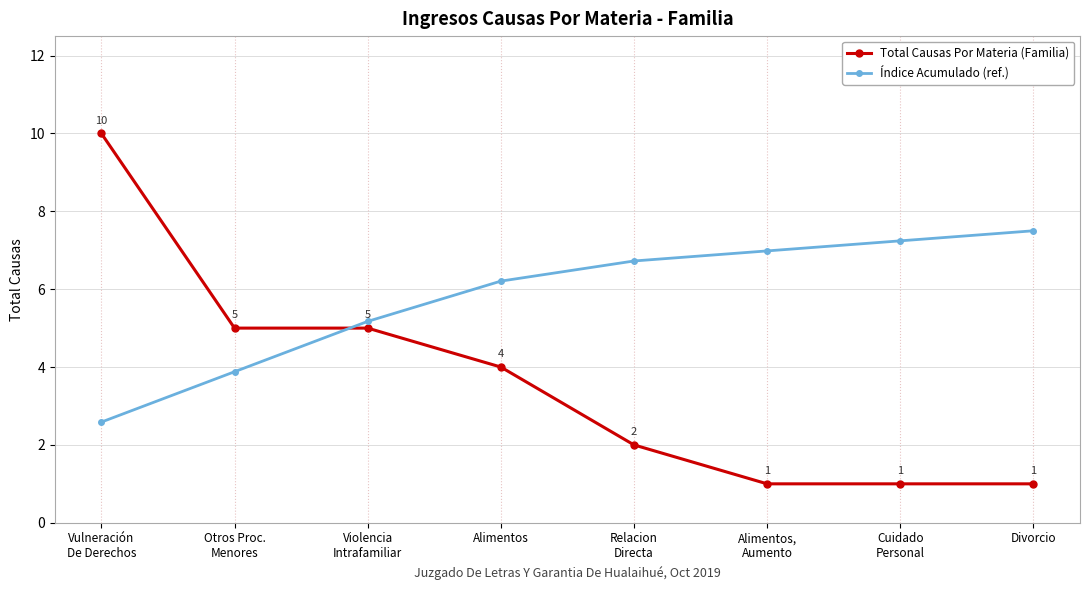

What is the label of the 2nd point from the left?

Otros Proc.
Menores